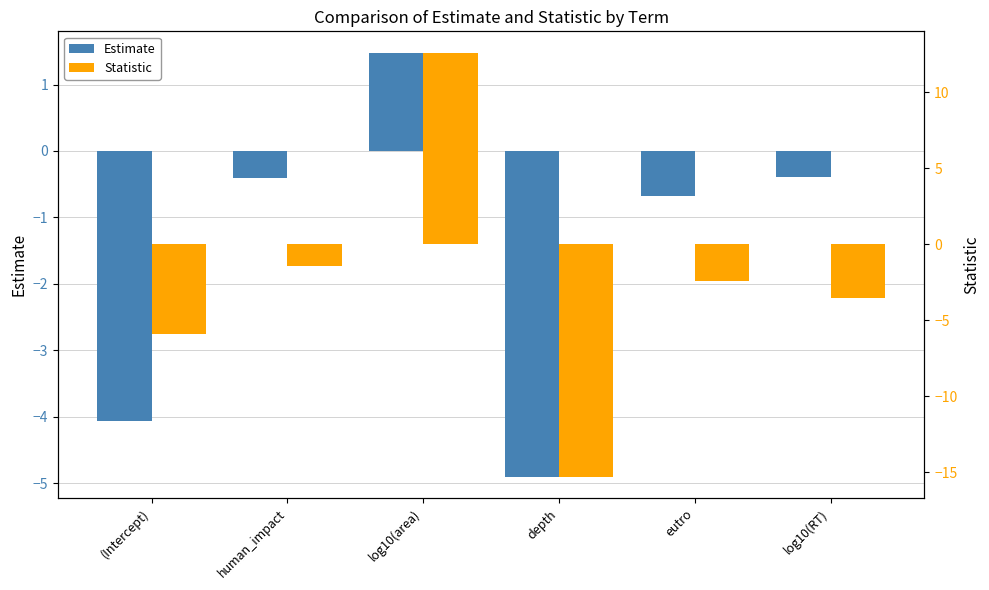

What is the difference between the maximum and minimum values in the Statistic series?

27.9